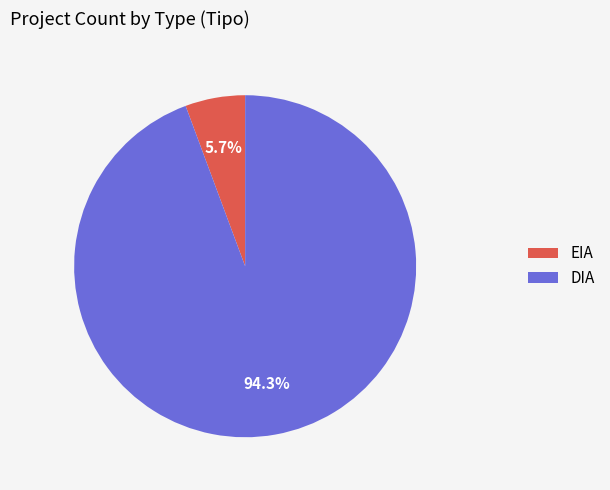

Between EIA and DIA, which is larger?

DIA